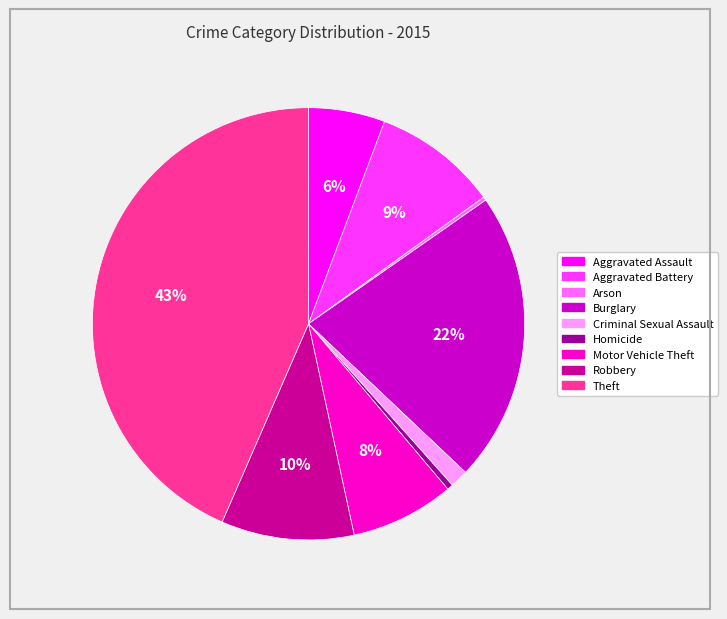

Do Aggravated Assault and Homicide together represent more than half of the pie?

No